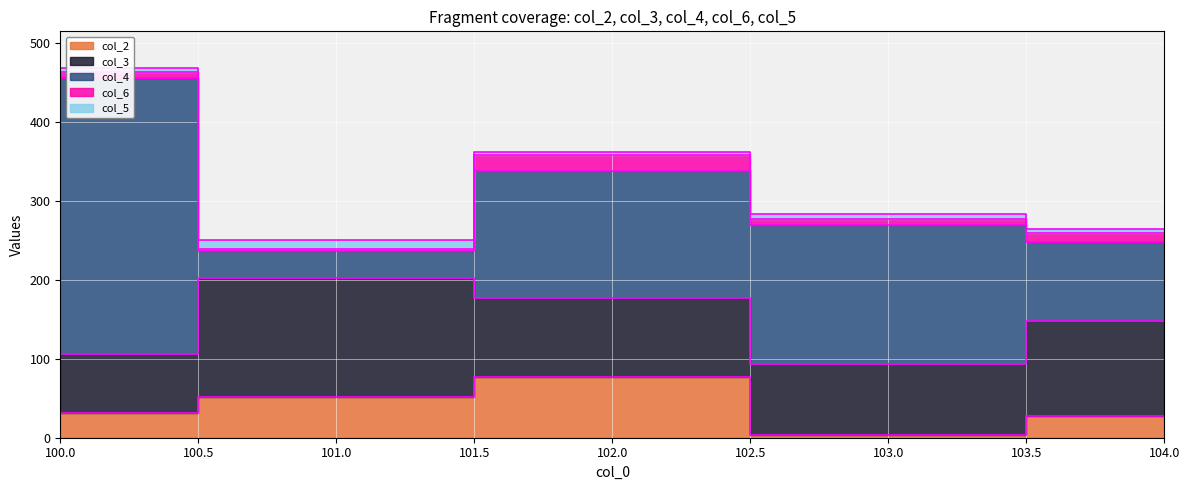

Reading right to left, what are all the values shown in this chart?

col_2: 104=28.0	103=4.0	102=77.0	101=52.0	100=31.0
col_3: 104=120.0	103=90.0	102=100.0	101=150.0	100=75.0
col_4: 104=100.0	103=175.0	102=160.5	101=34.0	100=350.0
col_6: 104=12.0	103=8.0	102=21.0	101=3.0	100=7.0
col_5: 104=5.0	103=7.0	102=3.0	101=12.0	100=5.0